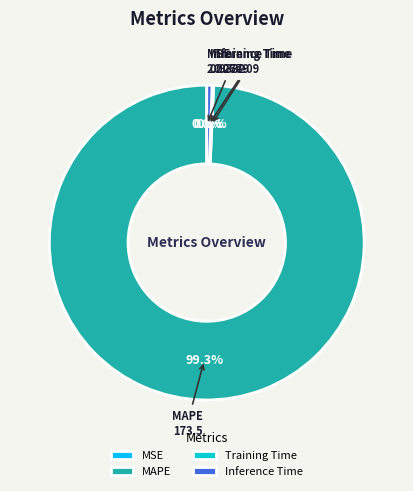

Is there any slice that represents more than half of the pie?

Yes